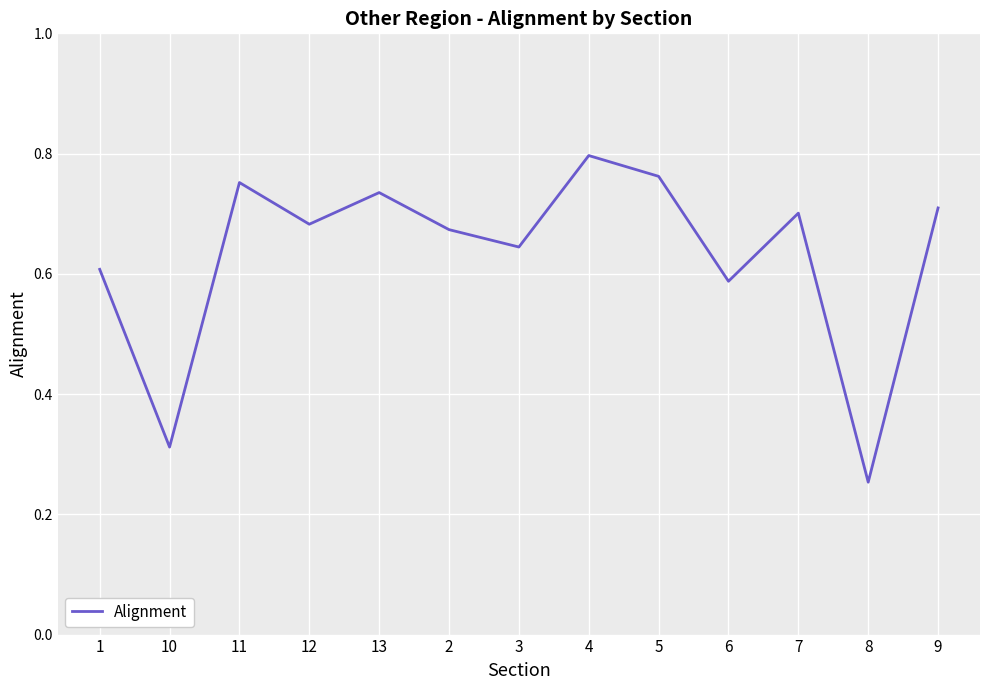

What position from the left is 5?

9